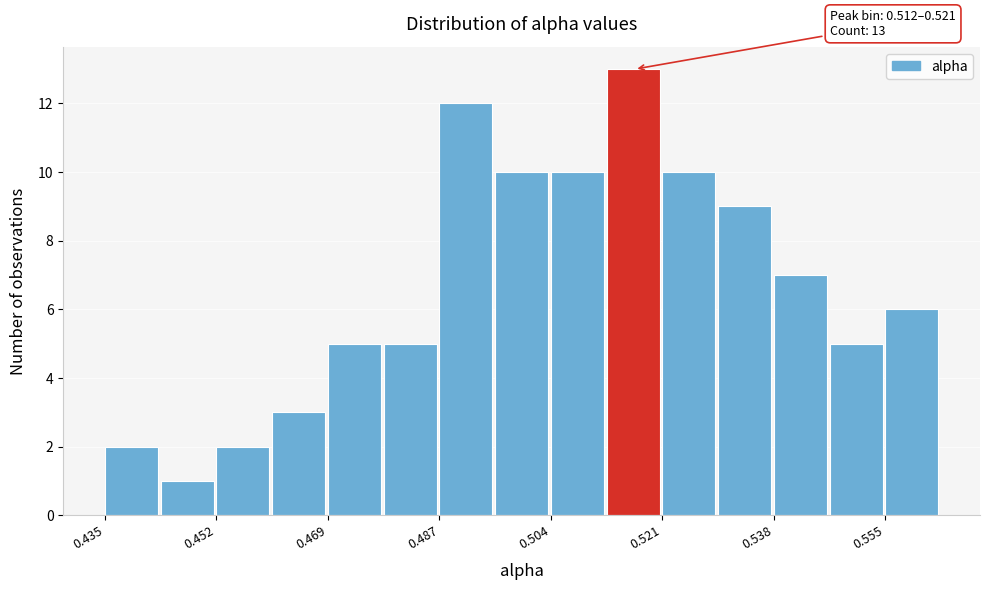

Over which range of the x-axis is the bar tallest?

0.512 to 0.520